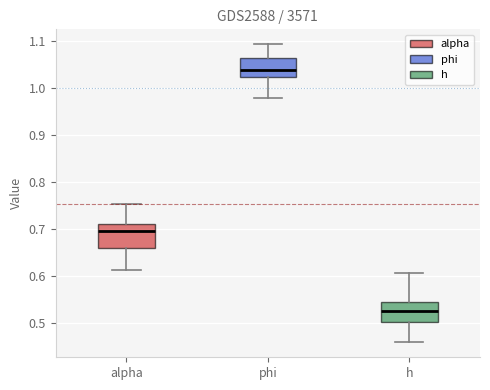

Reading left to right, transcribe this box plot: for each box, give where its median line is, the range the box spans, and where its two whiskers end, as read against the y-axis. The values are not printed on the chart, so give them approximately, as read against the axis.

alpha: median 0.69, box 0.66 to 0.71, whiskers 0.61 to 0.75
phi: median 1.04, box 1.02 to 1.06, whiskers 0.98 to 1.09
h: median 0.53, box 0.50 to 0.54, whiskers 0.46 to 0.61